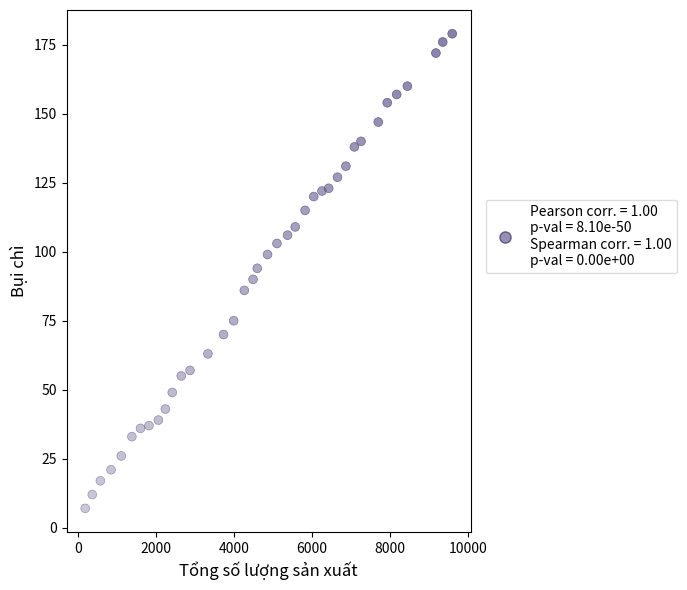

What is the range of X values (max minus min)?

9400